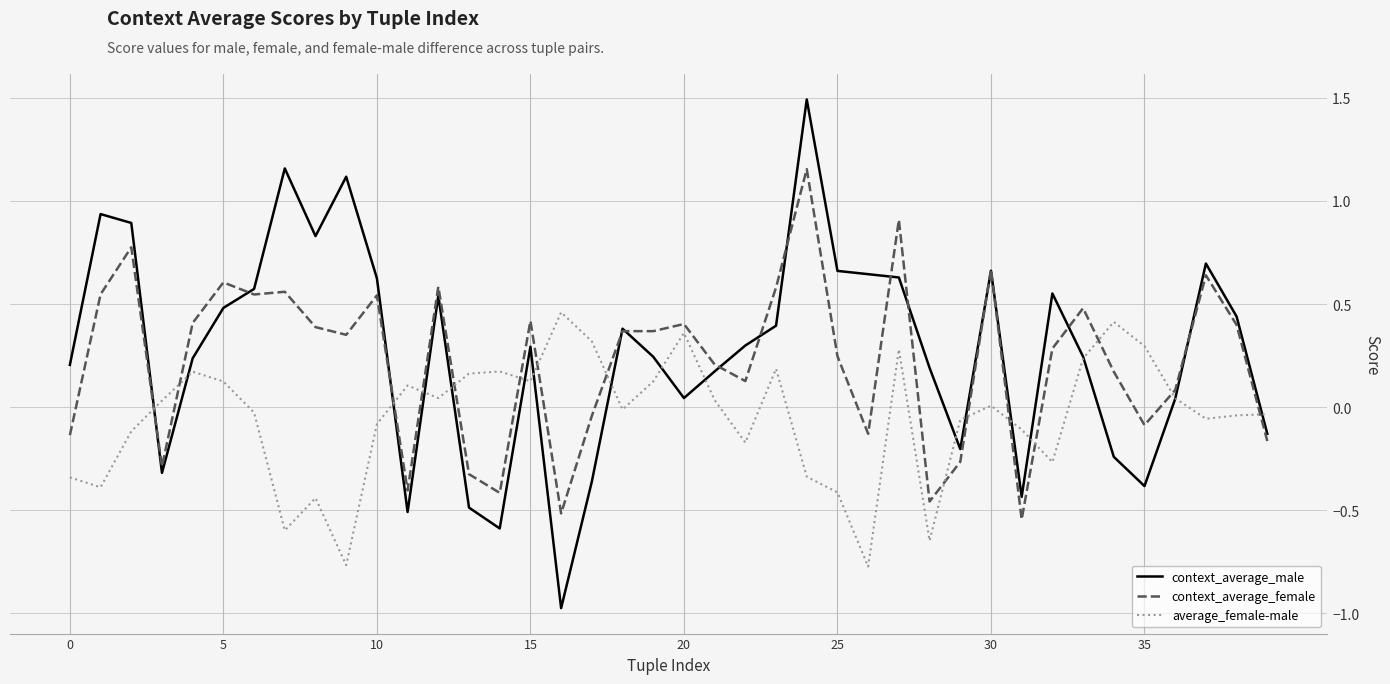

What is the minimum value shown in the chart?

-1.0